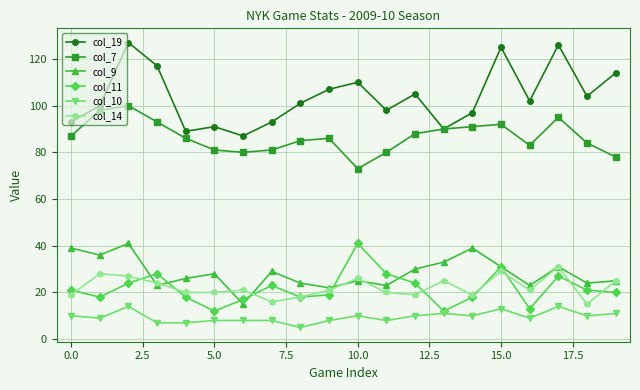

Count the number of categories in the chart.

20